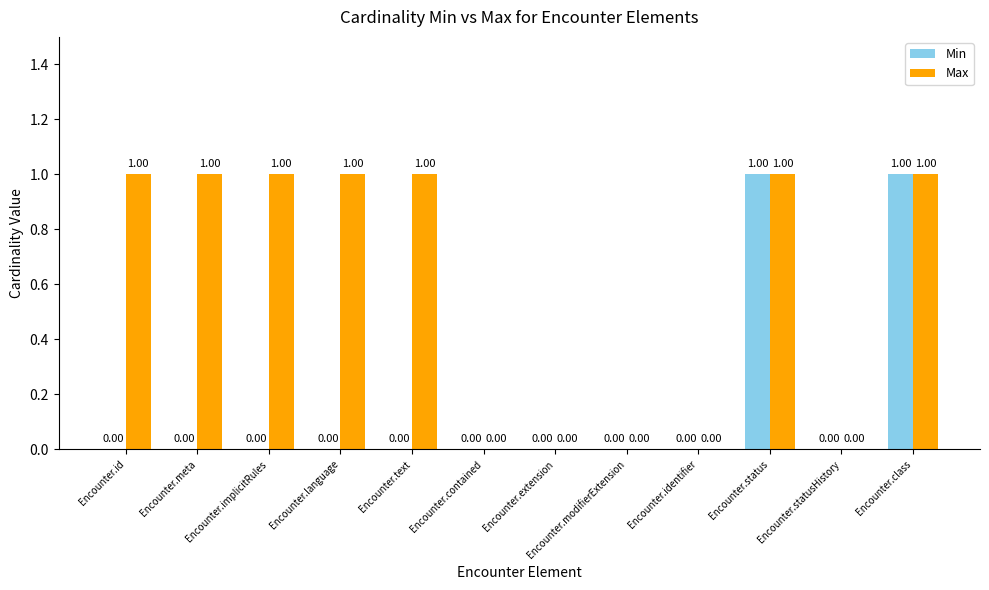

Reading right to left, what are all the values shown in this chart?

Min: Encounter.class=1	Encounter.statusHistory=0	Encounter.status=1	Encounter.identifier=0	Encounter.modifierExtension=0	Encounter.extension=0	Encounter.contained=0	Encounter.text=0	Encounter.language=0	Encounter.implicitRules=0	Encounter.meta=0	Encounter.id=0
Max: Encounter.class=1	Encounter.statusHistory=0	Encounter.status=1	Encounter.identifier=0	Encounter.modifierExtension=0	Encounter.extension=0	Encounter.contained=0	Encounter.text=1	Encounter.language=1	Encounter.implicitRules=1	Encounter.meta=1	Encounter.id=1